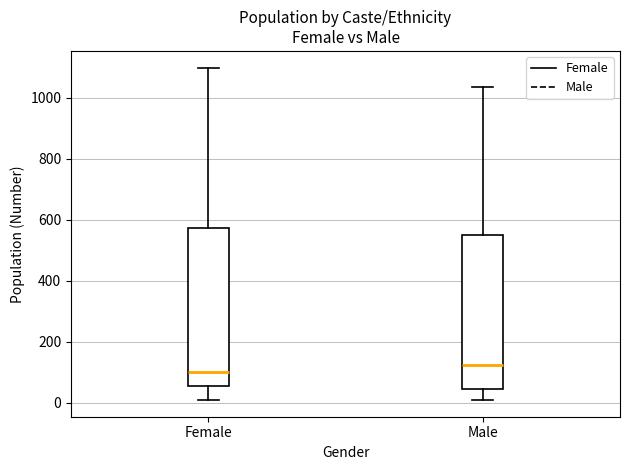

Reading left to right, read every box against the y-axis: the position of its median line, the range the box covers, and the ends of its whiskers. The values are not printed on the chart, so give them approximately, as read against the axis.

Female: median 100, box 60 to 580, whiskers 0 to 1100
Male: median 120, box 40 to 560, whiskers 0 to 1040